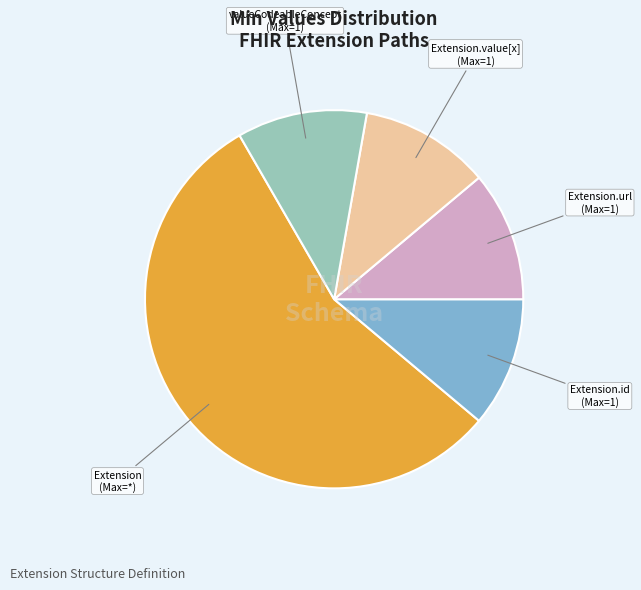

Does any single category account for the majority?

Yes